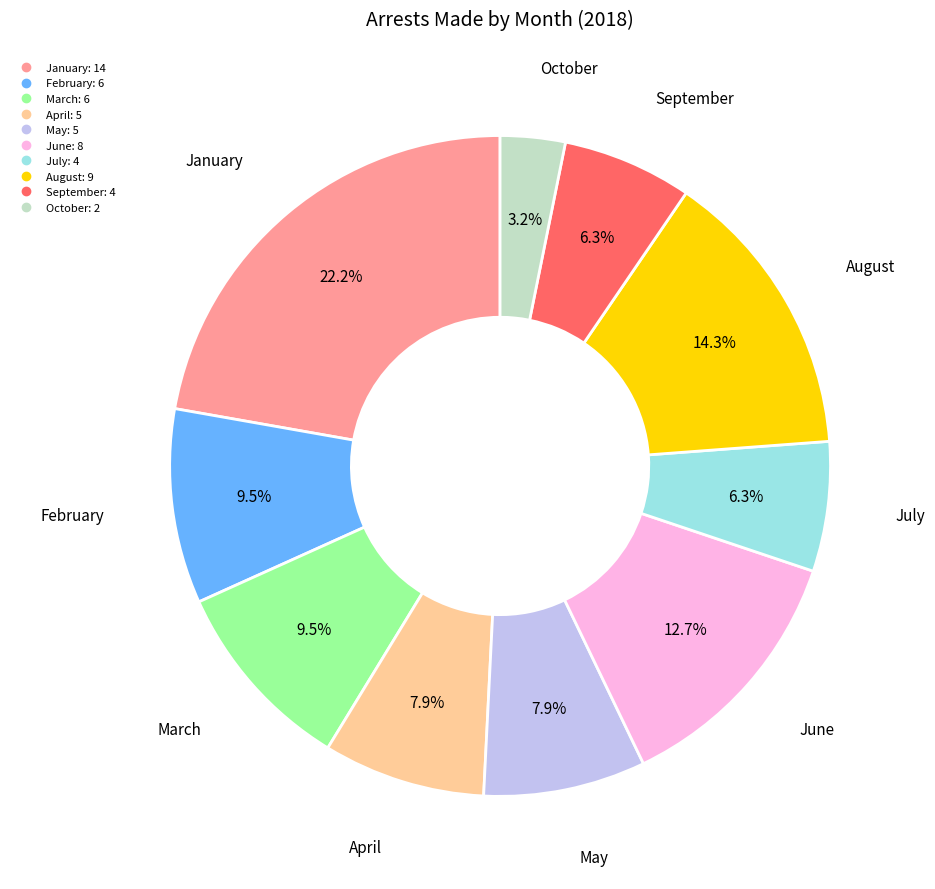

Count the number of slices in the pie.

10